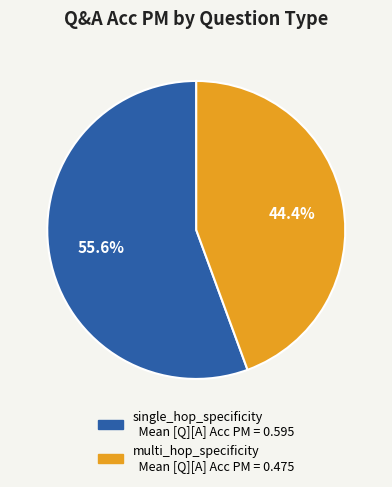

To the nearest percent, what percentage of the pie is single_hop_specificity?

55%